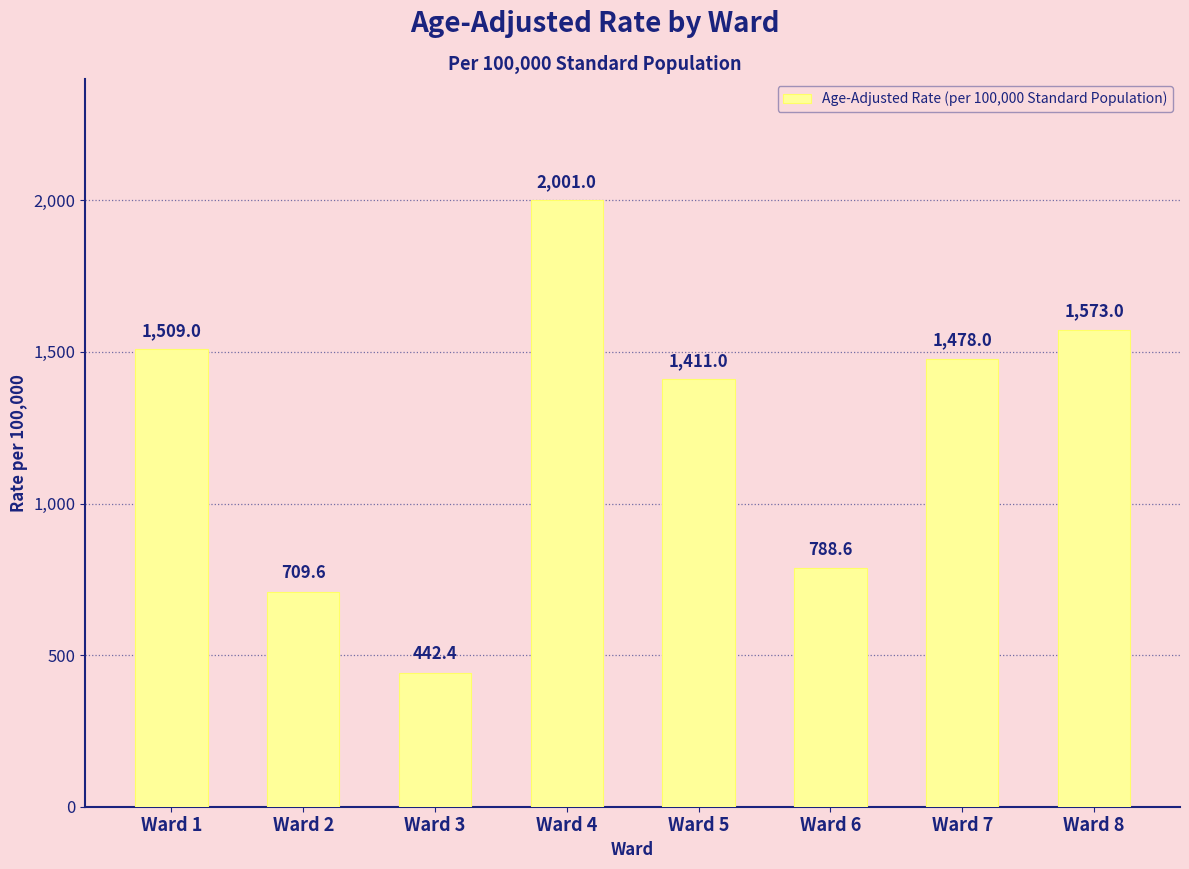

How many bars are there in total?

8